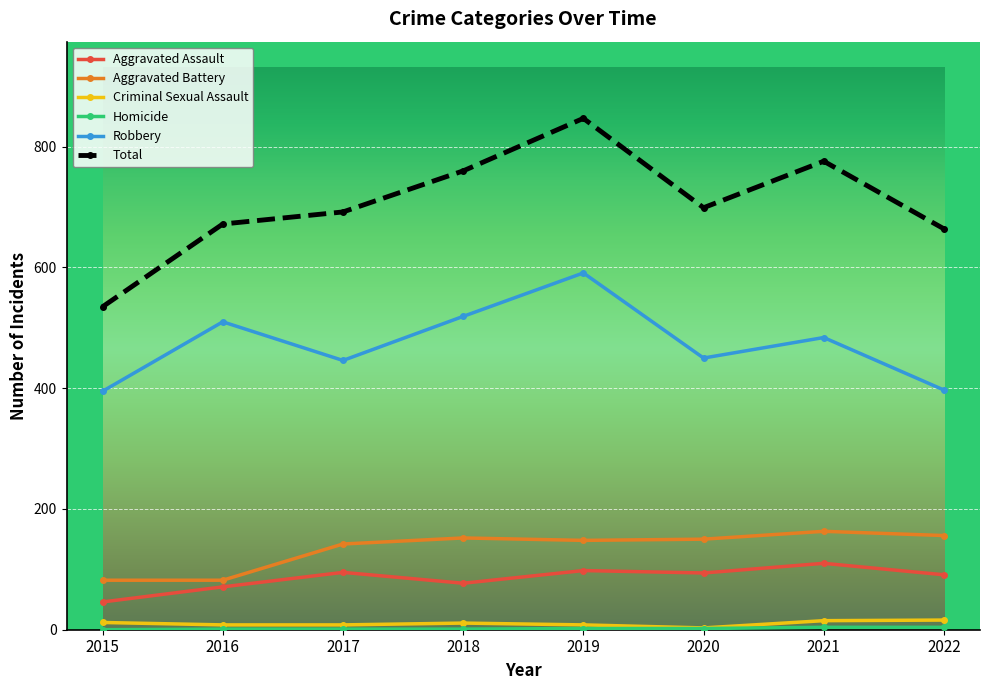

What is the value of the Criminal Sexual Assault point at the 4th from the left?

11